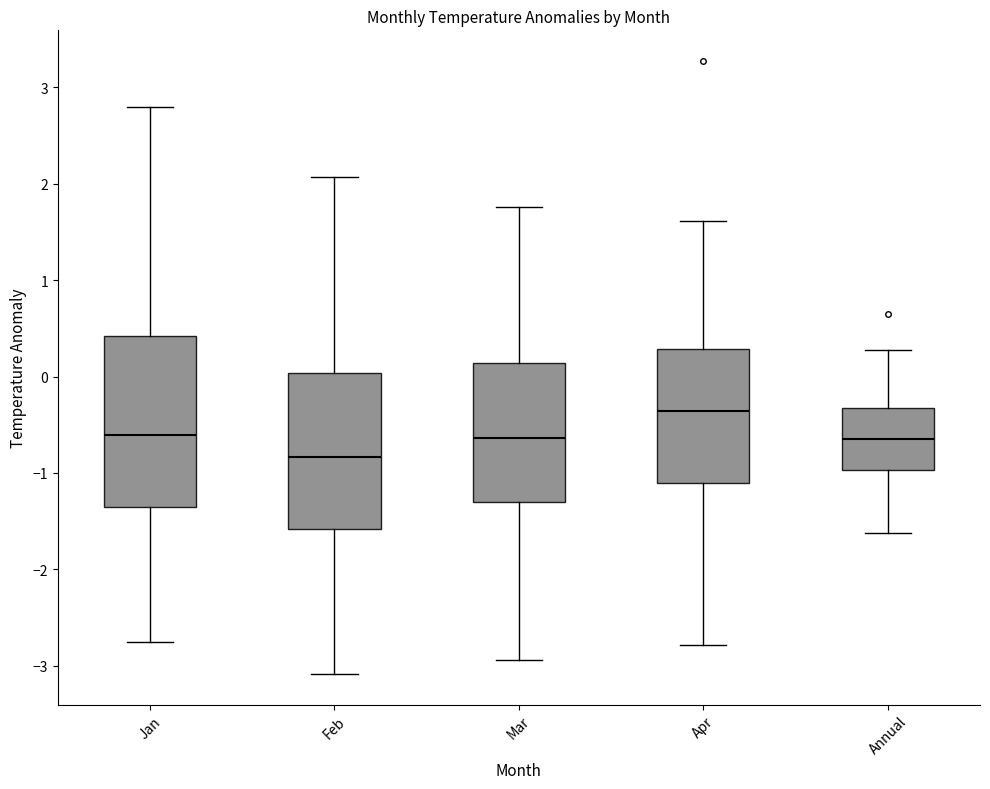

Reading left to right, transcribe this box plot: for each box, give where its median line is, the range the box spans, and where its two whiskers end, as read against the y-axis. The values are not printed on the chart, so give them approximately, as read against the axis.

Jan: median -0.6, box -1.4 to 0.4, whiskers -2.8 to 2.8
Feb: median -0.8, box -1.6 to 0.0, whiskers -3.1 to 2.1
Mar: median -0.6, box -1.3 to 0.1, whiskers -2.9 to 1.8
Apr: median -0.4, box -1.1 to 0.3, whiskers -2.8 to 1.6
Annual: median -0.6, box -1.0 to -0.3, whiskers -1.6 to 0.3